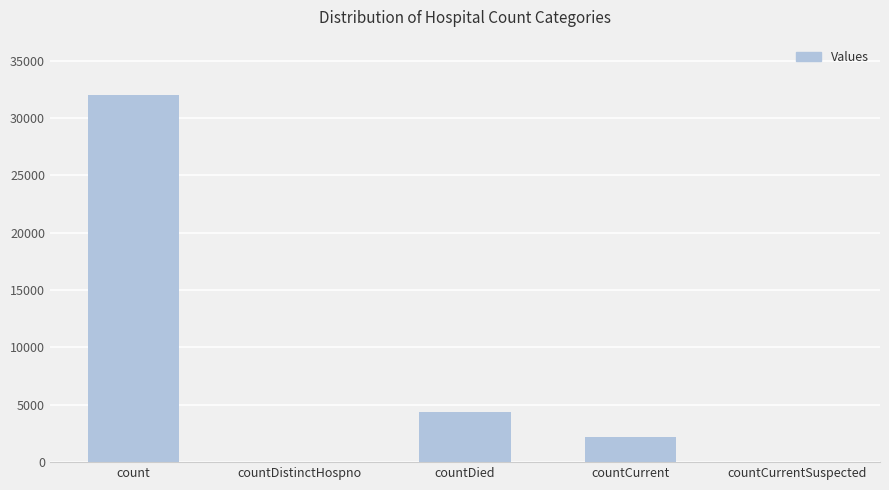

Reading left to right, what are all the values shown in this chart?

count=32015	countDistinctHospno=0	countDied=4331	countCurrent=2214	countCurrentSuspected=0